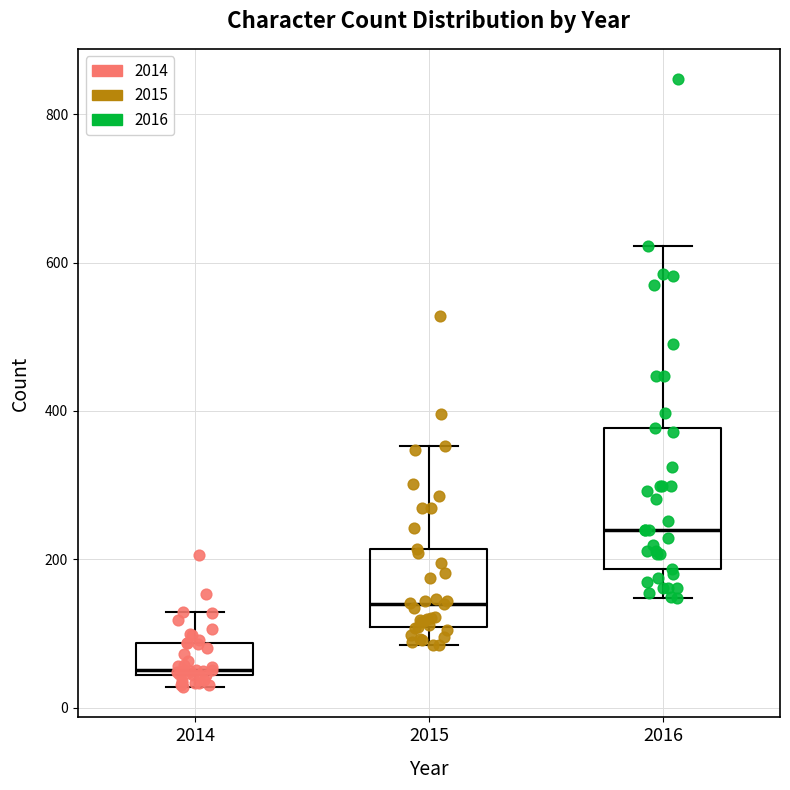

Which box's median line is the lowest?

2014